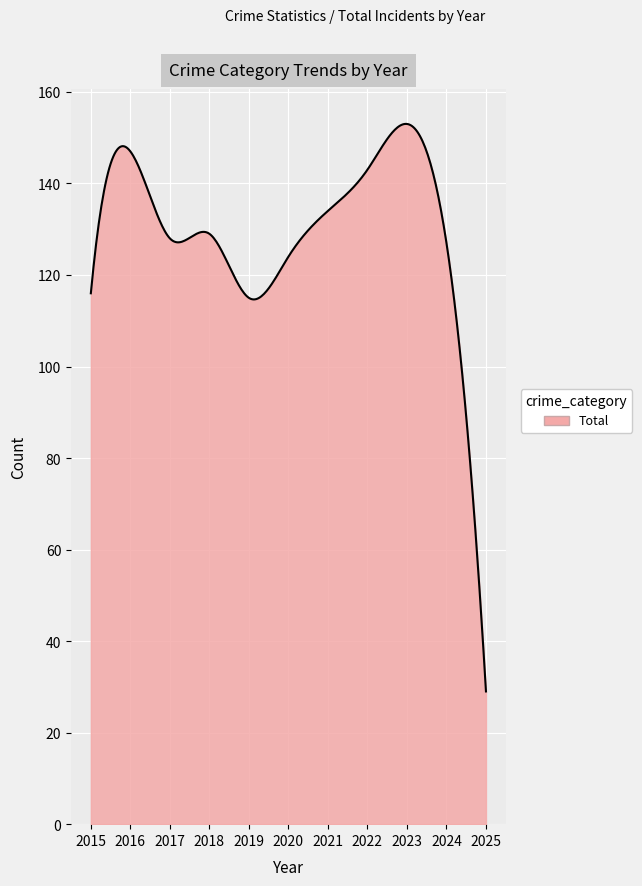

What is the maximum value shown in the chart?

153.0